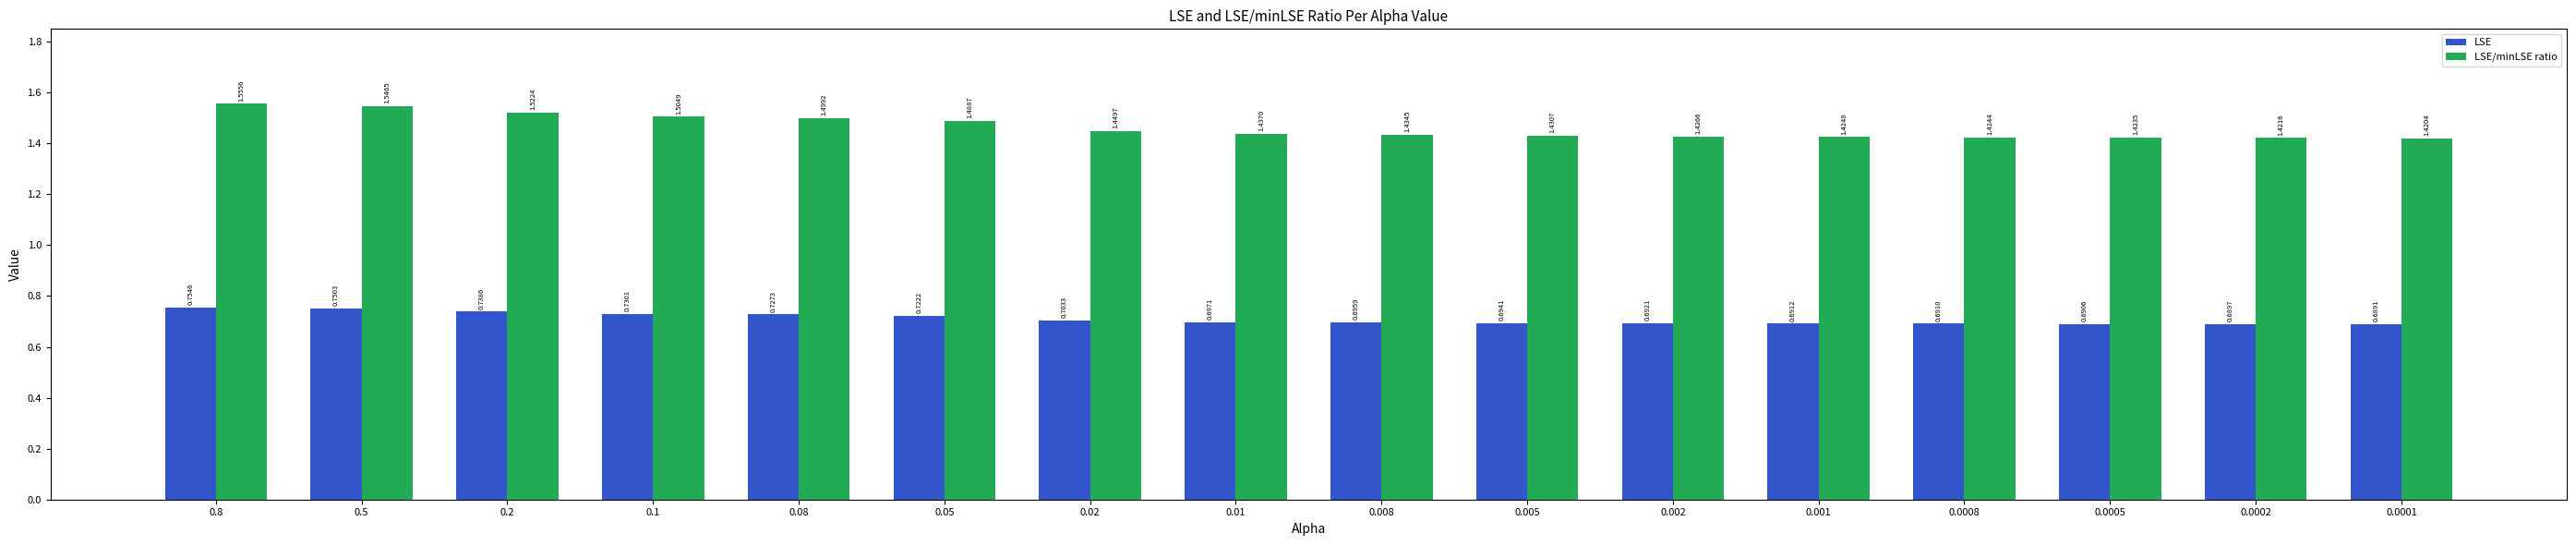

What is the difference between the maximum and minimum values in the LSE/minLSE ratio series?

0.1